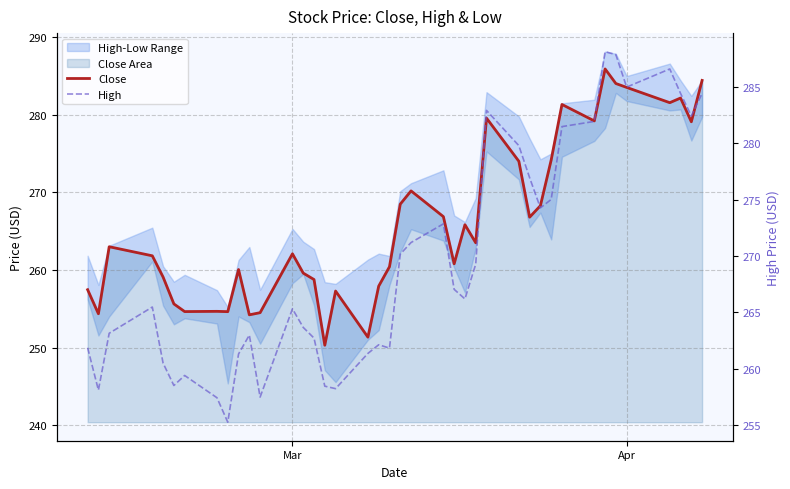

What is the smallest value displayed?

250.3